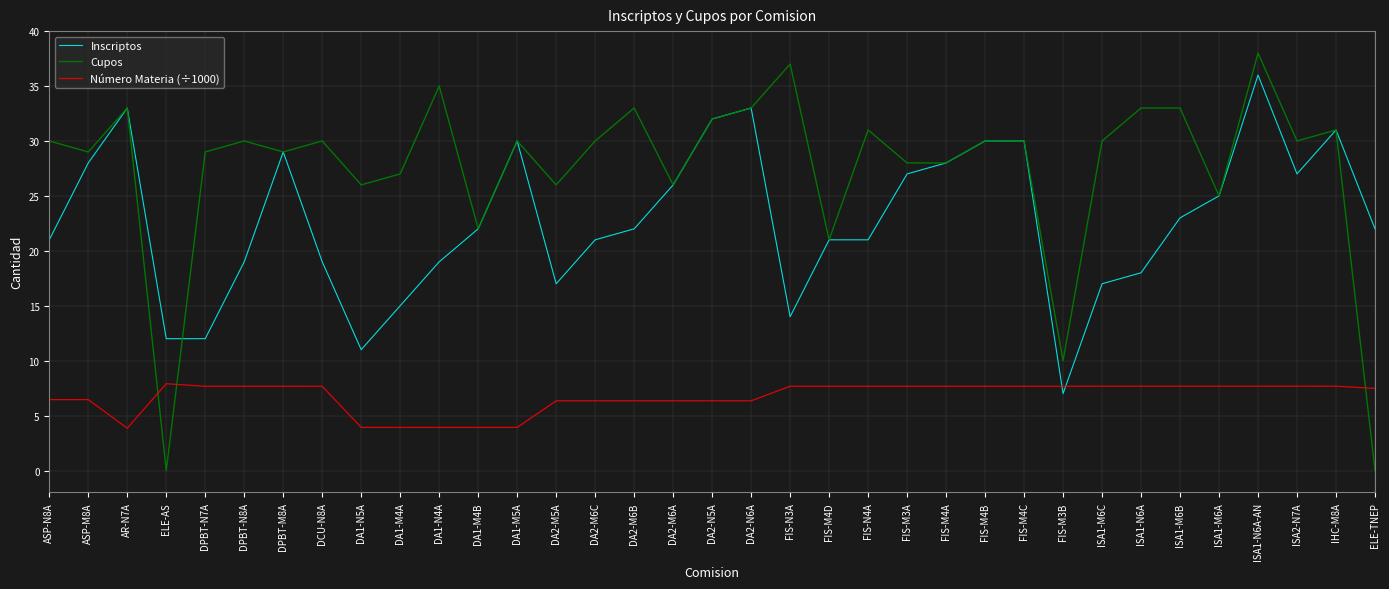

What position from the right is DA1-M5A?

23